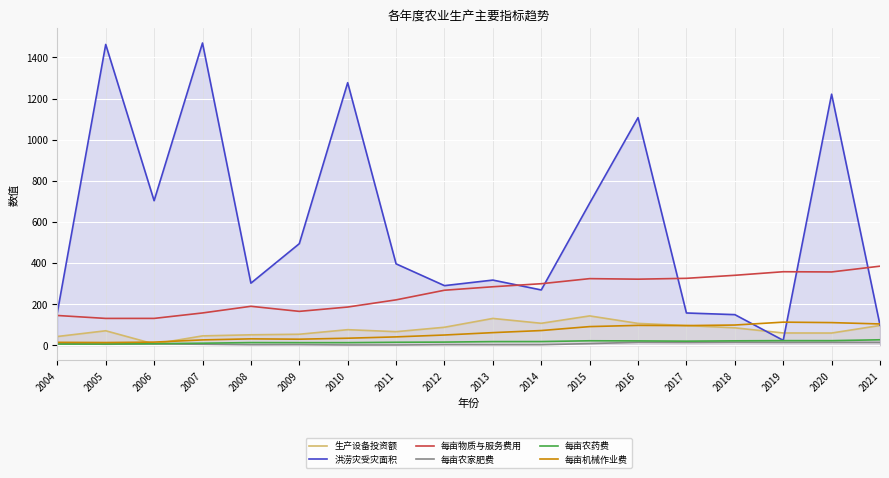

How many interior local valleys does the 洪涝灾受灾面积 series have?

5